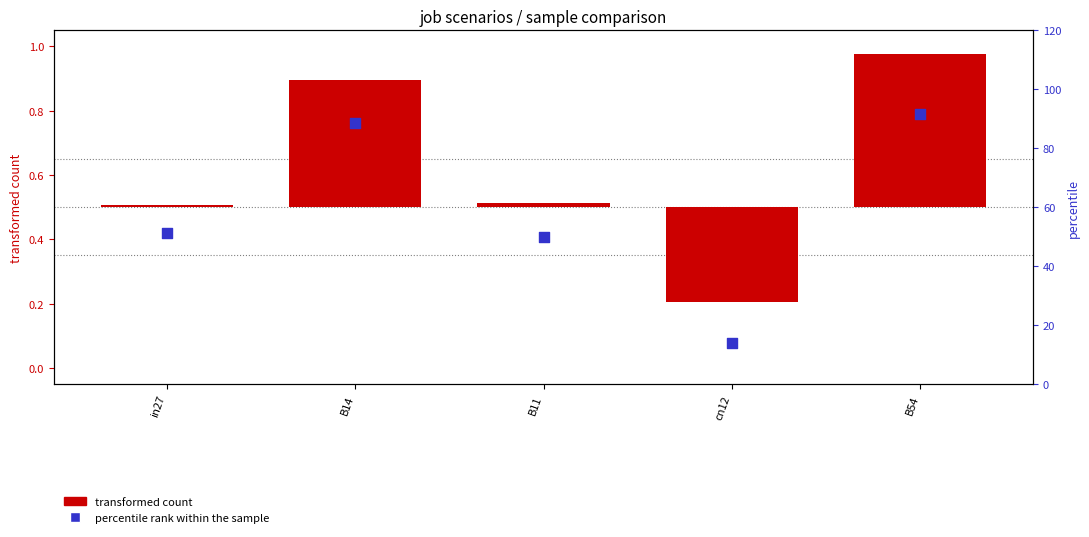

At which category is the sum across all series the highest?

B54